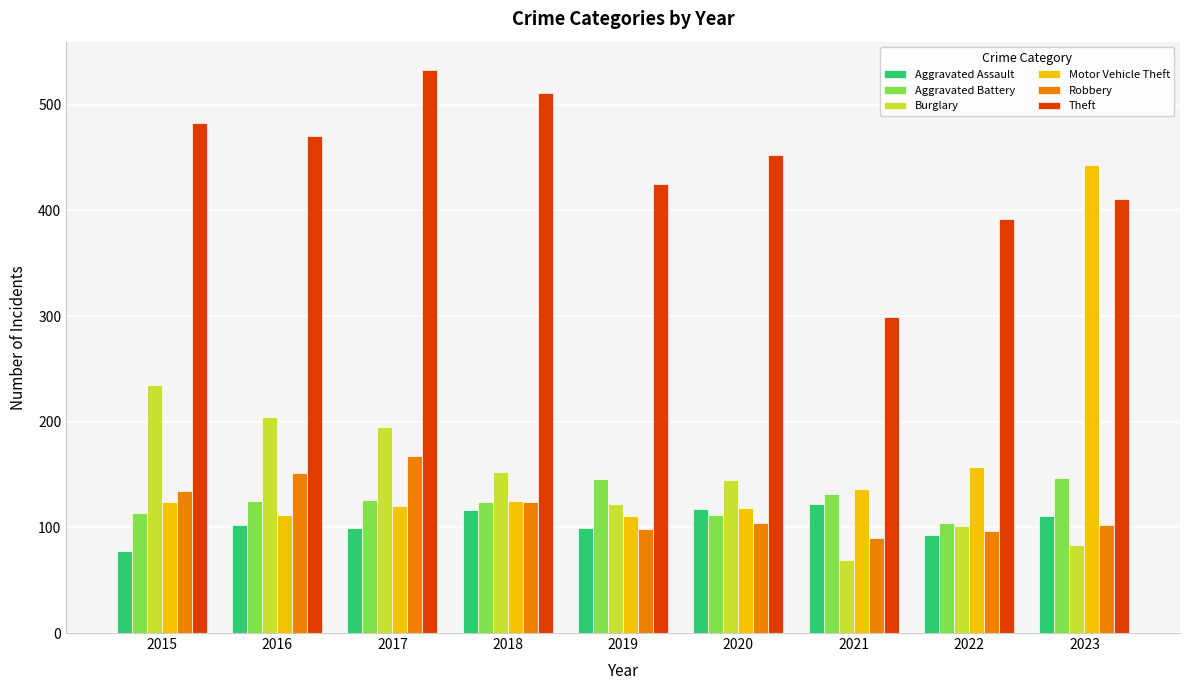

How many series are shown in this chart?

6